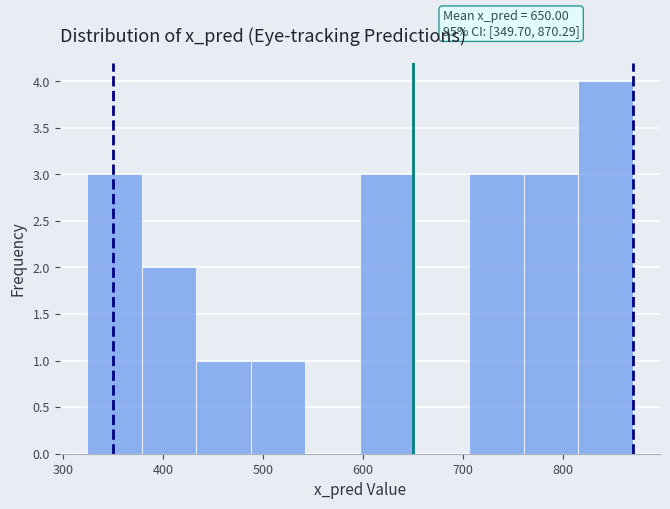

Which range on the x-axis has the tallest bar?

820 to 870